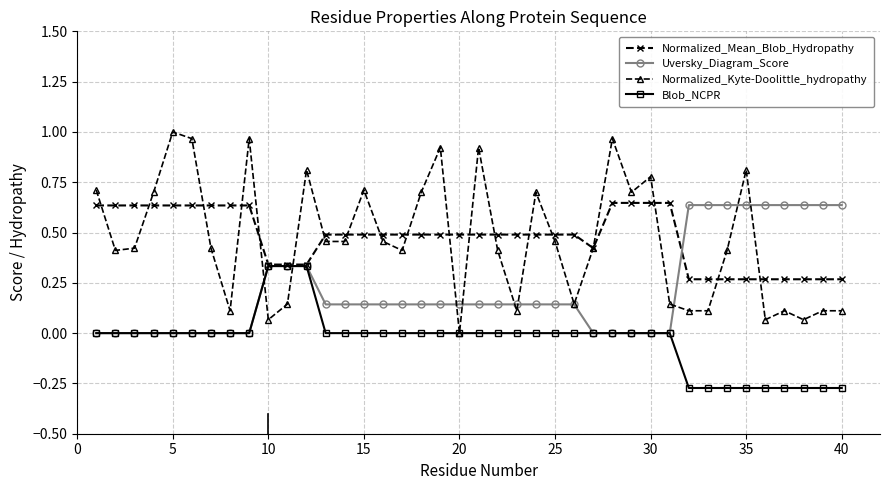

True or false: Normalized_Kyte-Doolittle_hydropathy has more than 0 points higher than both neighbors.

True